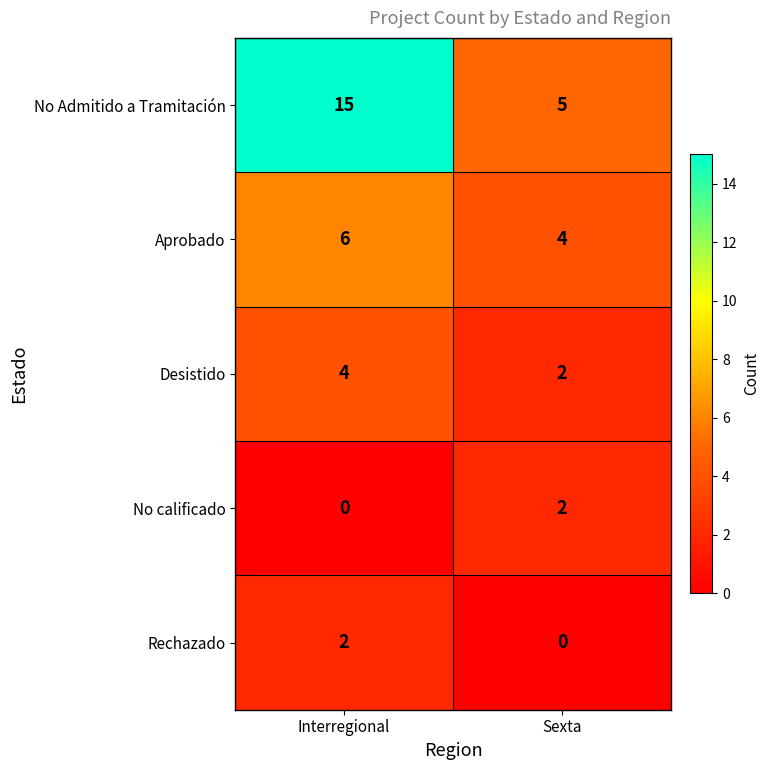

What is the average value of the Aprobado series?

5